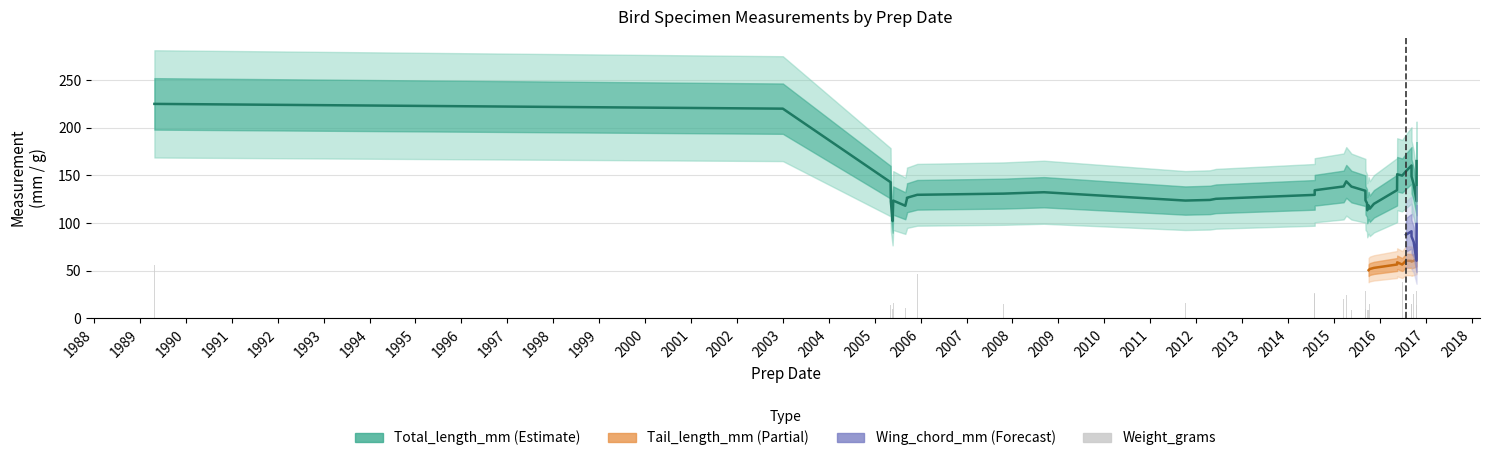

What is the spread (max minus min) of values at 2005-05-09?

120.9